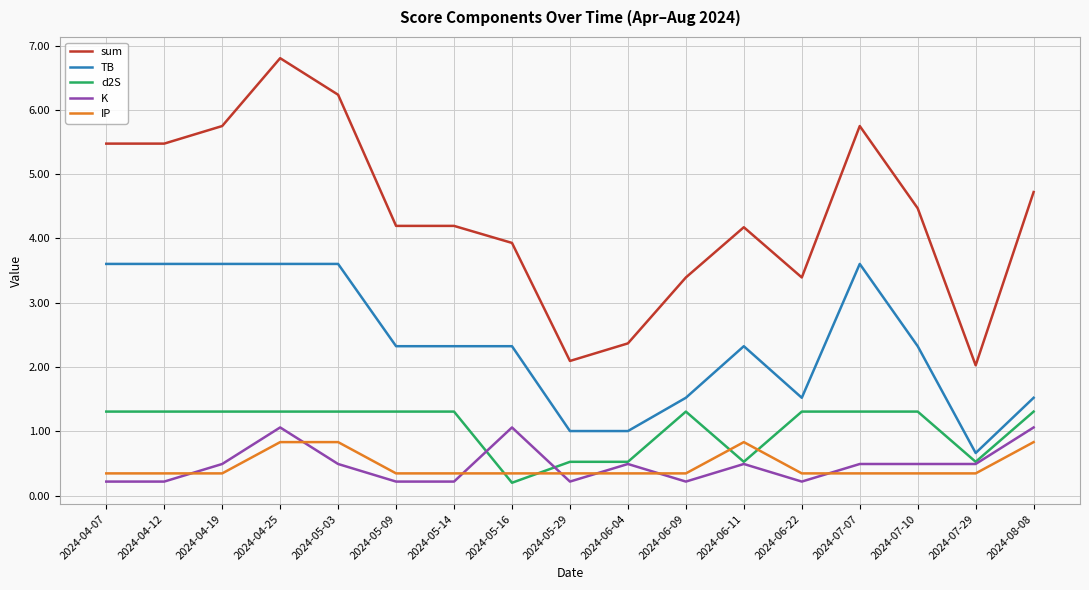

What is the sum of the IP values at 2024-06-09 and 2024-07-07?

0.7